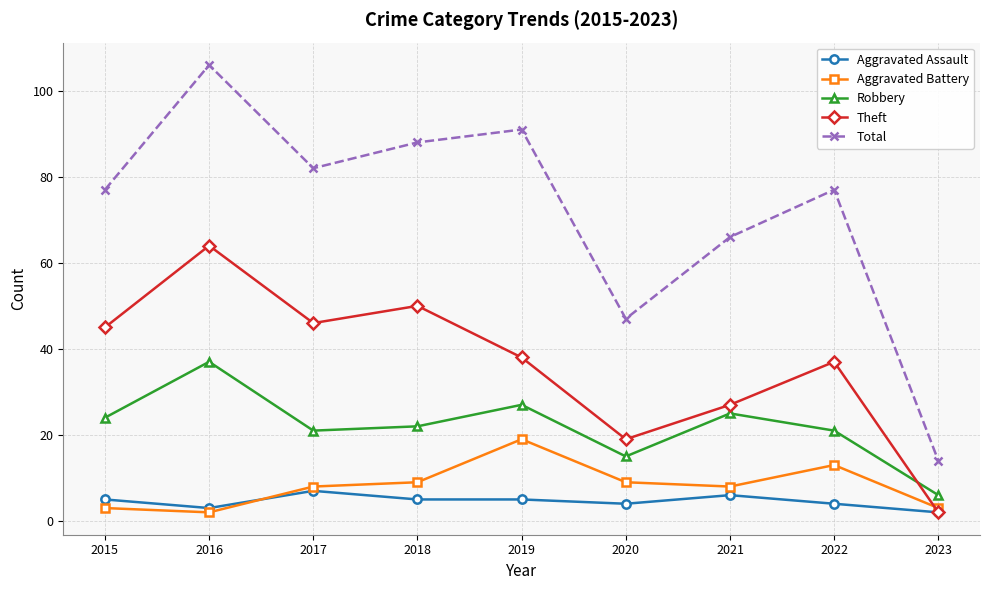

List the series in order of their peak value, highest first.

Total, Theft, Robbery, Aggravated Battery, Aggravated Assault